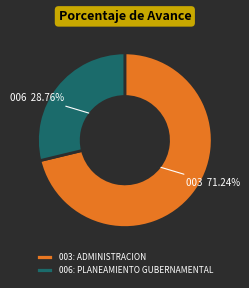

Is 003: ADMINISTRACION the majority of the pie?

Yes